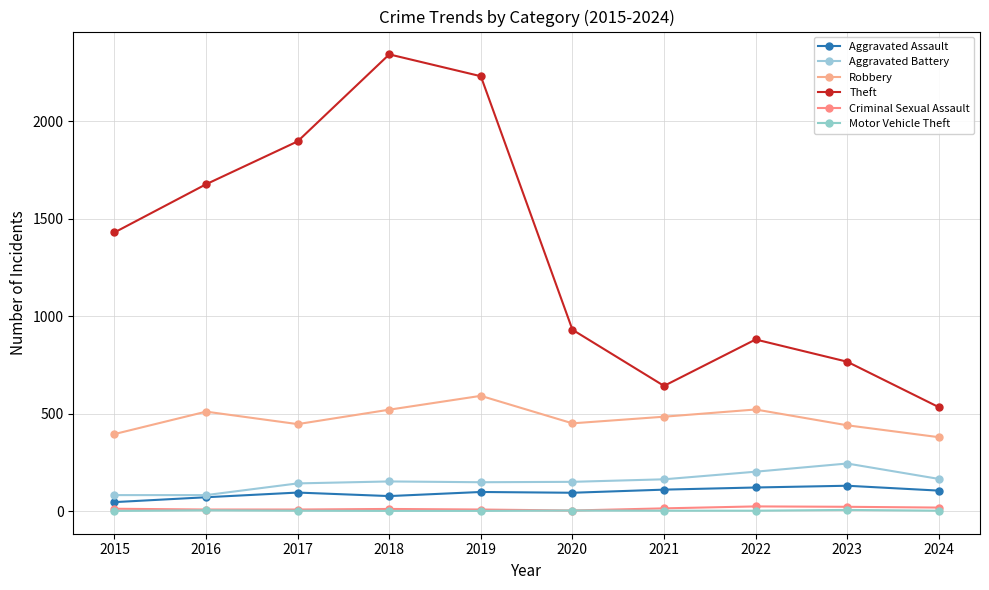

How many interior local peaks does the Motor Vehicle Theft series have?

3